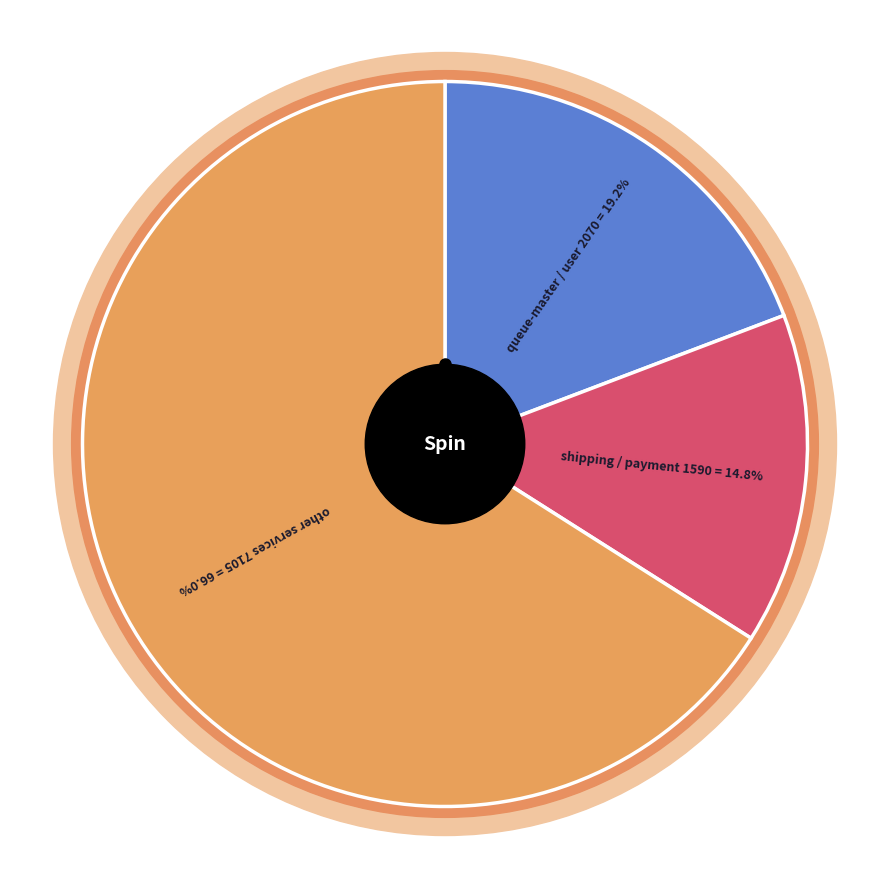

Does payment account for over 50% of the chart?

No